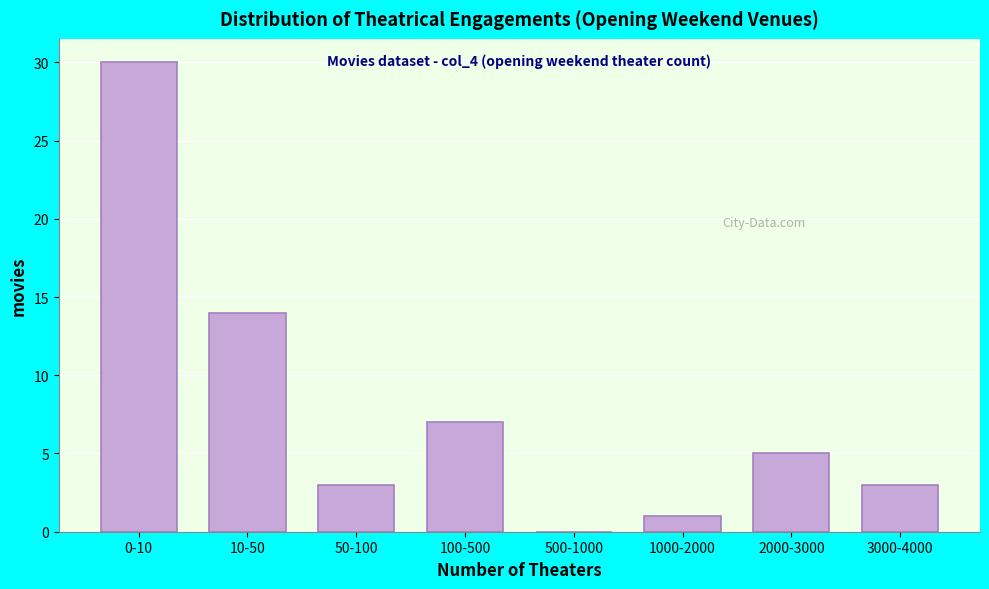

Reading left to right, what are all the values shown in this chart?

0-10=30	10-50=14	50-100=3	100-500=7	500-1000=0	1000-2000=1	2000-3000=5	3000-4000=3